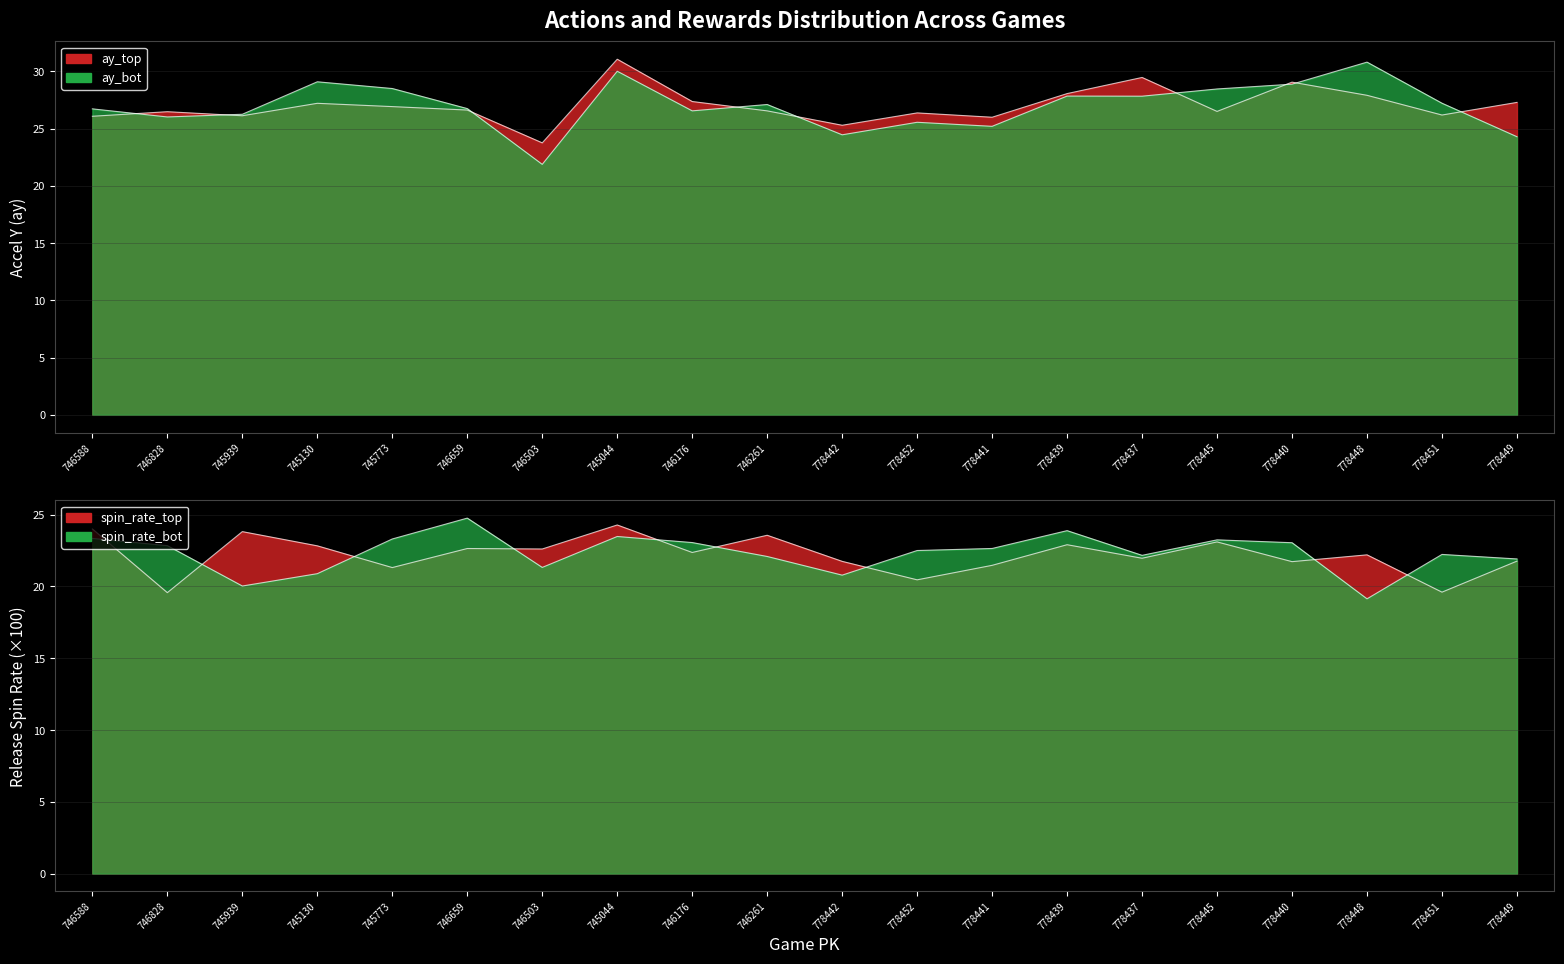

The release_spin_rate_top series shows 5.6 at 746828. True or false?

False